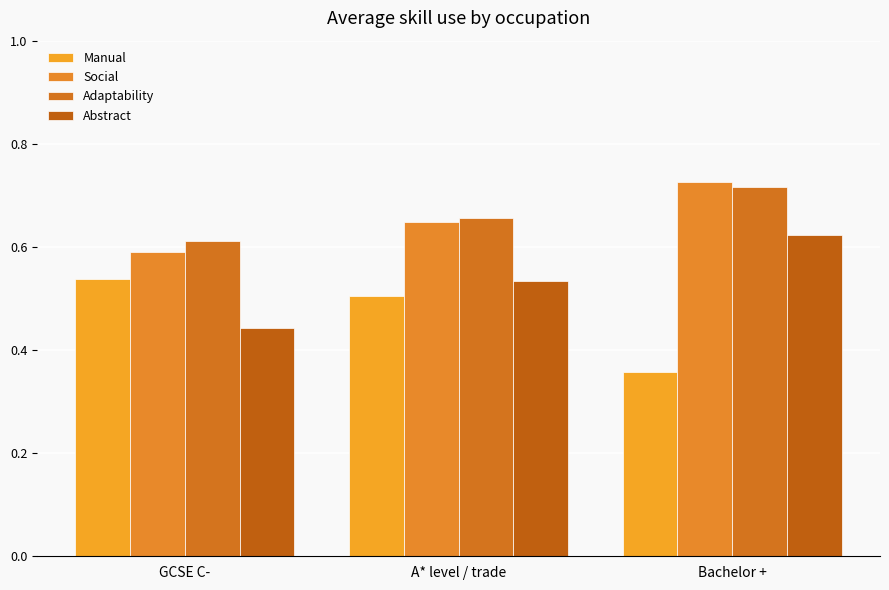

What is the sum of the Abstract values at A* level / trade and Bachelor +?

1.2